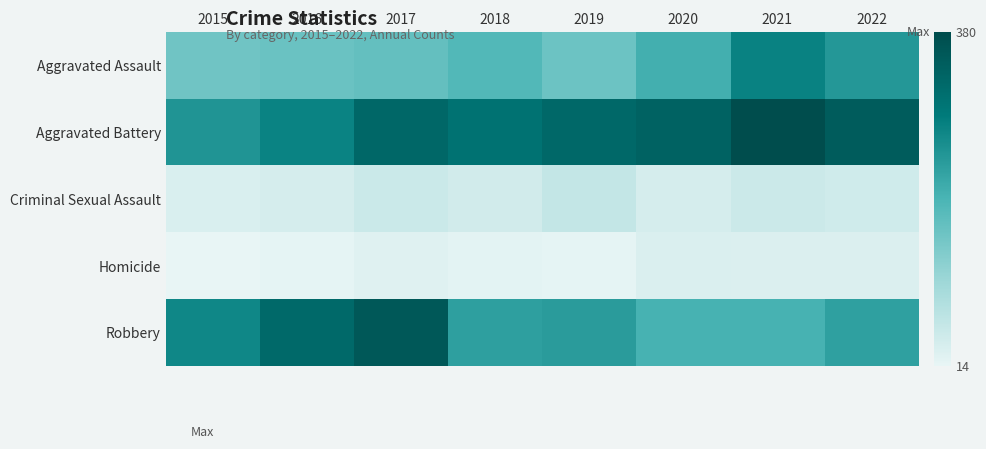

Reading right to left, transcribe all the data shown in this chart.

Aggravated Assault: 2022=244	2021=276	2020=205	2019=160	2018=188	2017=169	2016=162	2015=156
Aggravated Battery: 2022=349	2021=380	2020=337	2019=325	2018=305	2017=326	2016=275	2015=248
Criminal Sexual Assault: 2022=45	2021=51	2020=37	2019=60	2018=44	2017=52	2016=37	2015=33
Homicide: 2022=30	2021=30	2020=32	2019=18	2018=20	2017=25	2016=18	2015=14
Robbery: 2022=229	2021=201	2020=201	2019=236	2018=231	2017=356	2016=324	2015=269